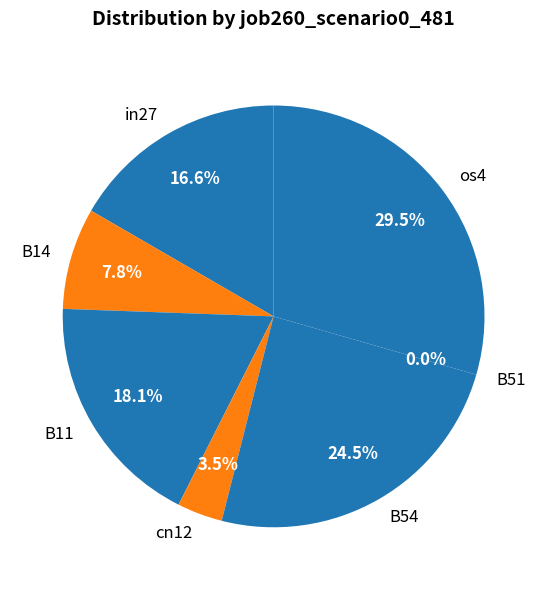

To the nearest percent, what is the combined percentage of B14 and cn12?

11%